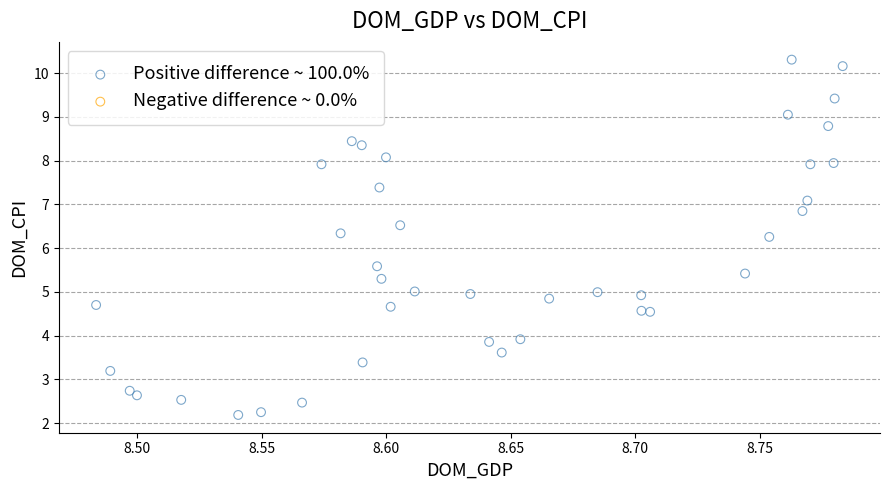

What is the range of X values (max minus min)?

0.3